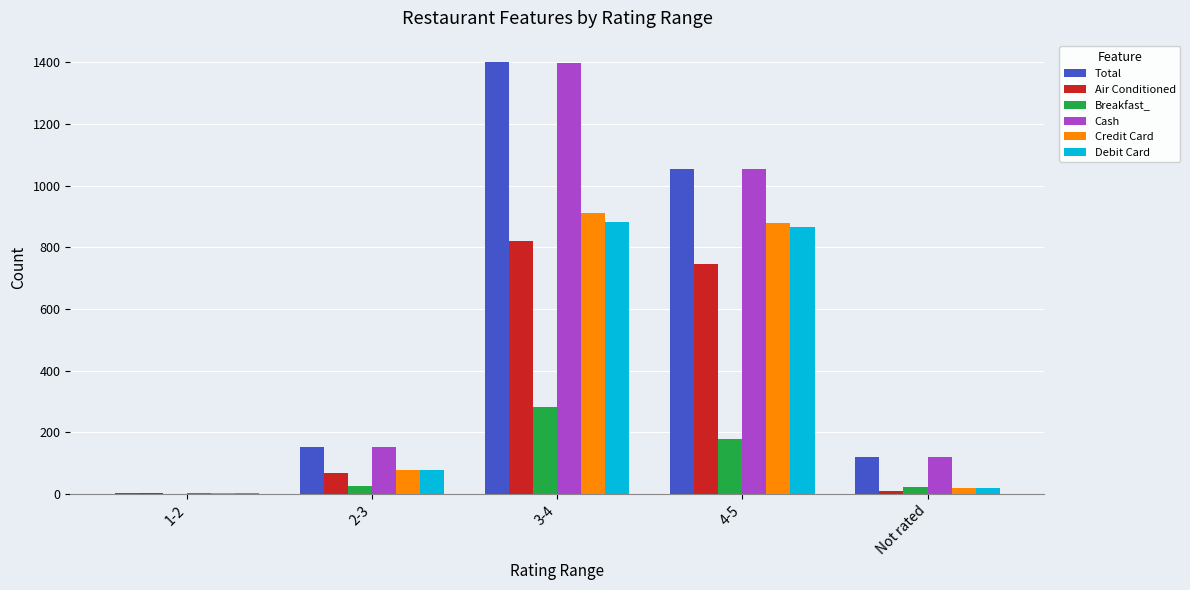

At which label does Breakfast_ reach its peak?

3-4